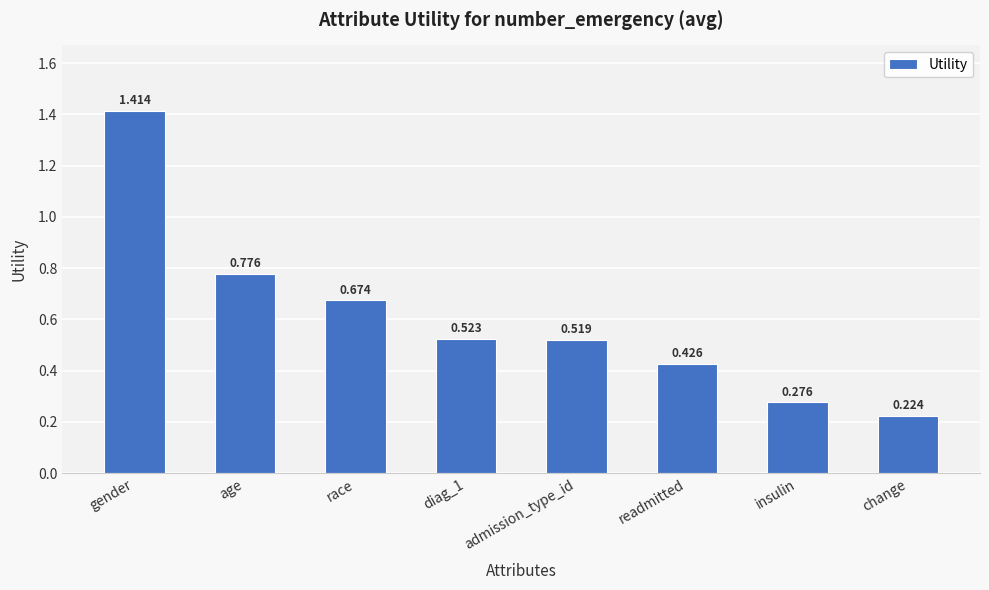

True or false: the data shows 0.1 at insulin.

False